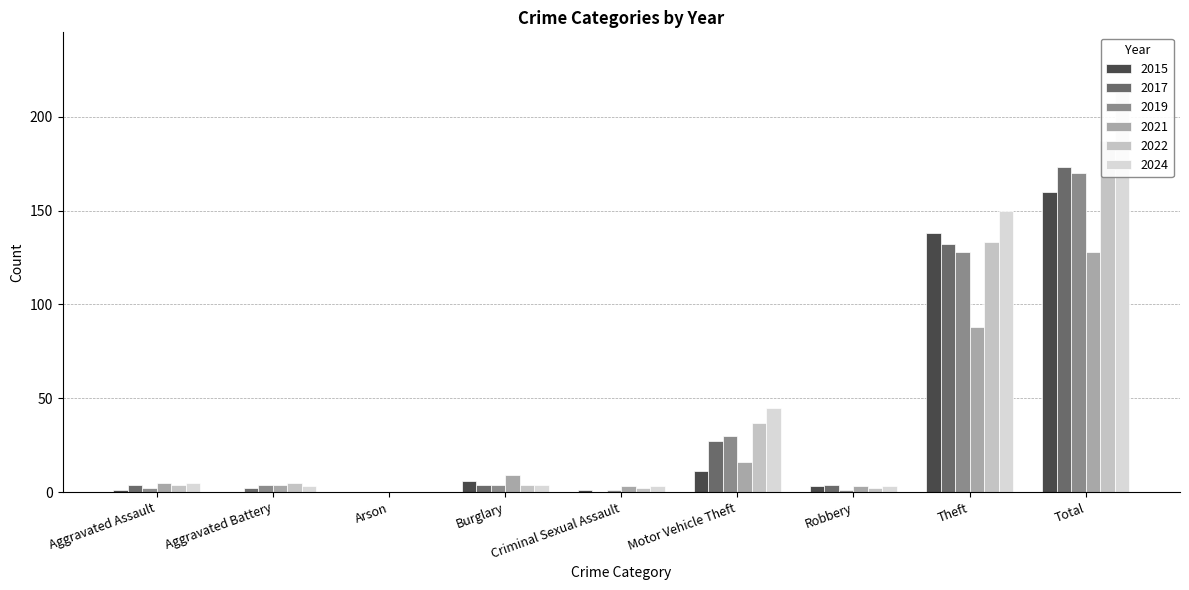

How many series are shown in this chart?

6